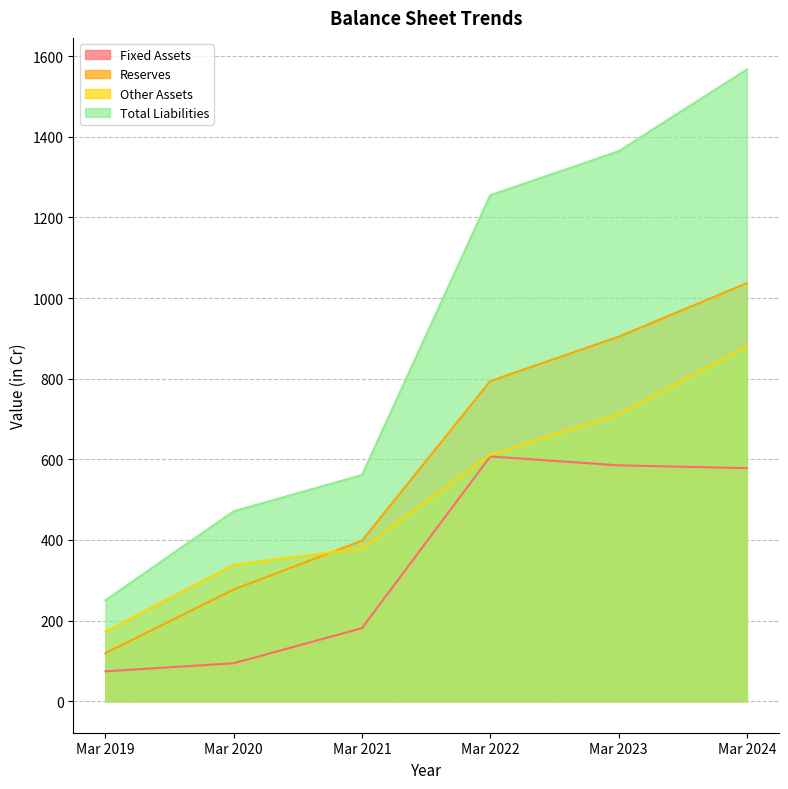

What is the sum of all Fixed Assets values?

2119